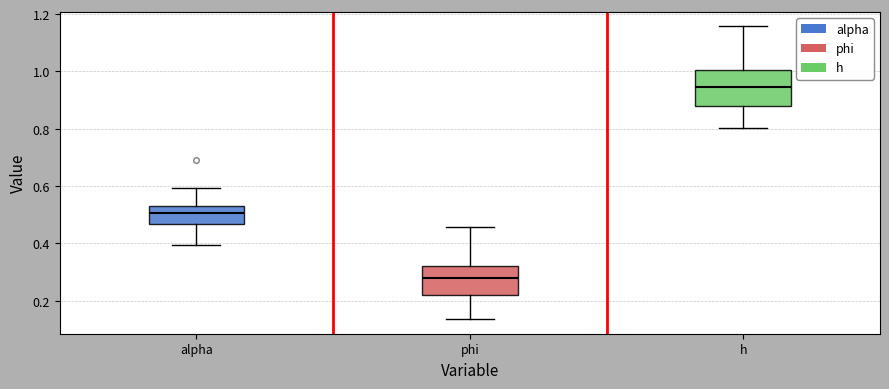

Reading left to right, transcribe this box plot: for each box, give where its median line is, the range the box spans, and where its two whiskers end, as read against the y-axis. The values are not printed on the chart, so give them approximately, as read against the axis.

alpha: median 0.50, box 0.46 to 0.52, whiskers 0.40 to 0.60
phi: median 0.28, box 0.22 to 0.32, whiskers 0.14 to 0.46
h: median 0.94, box 0.88 to 1.00, whiskers 0.80 to 1.16